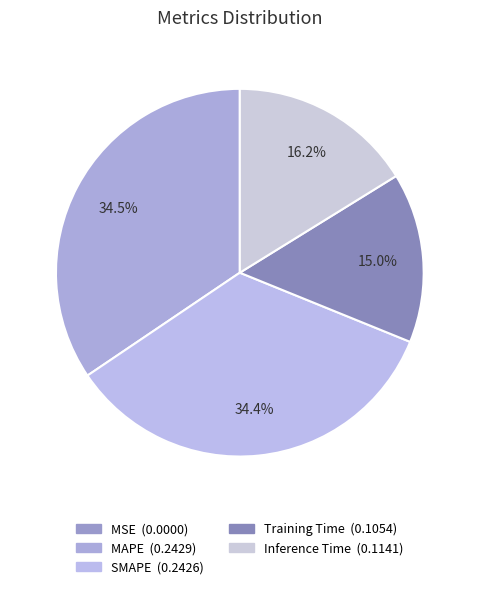

Count the number of slices in the pie.

5